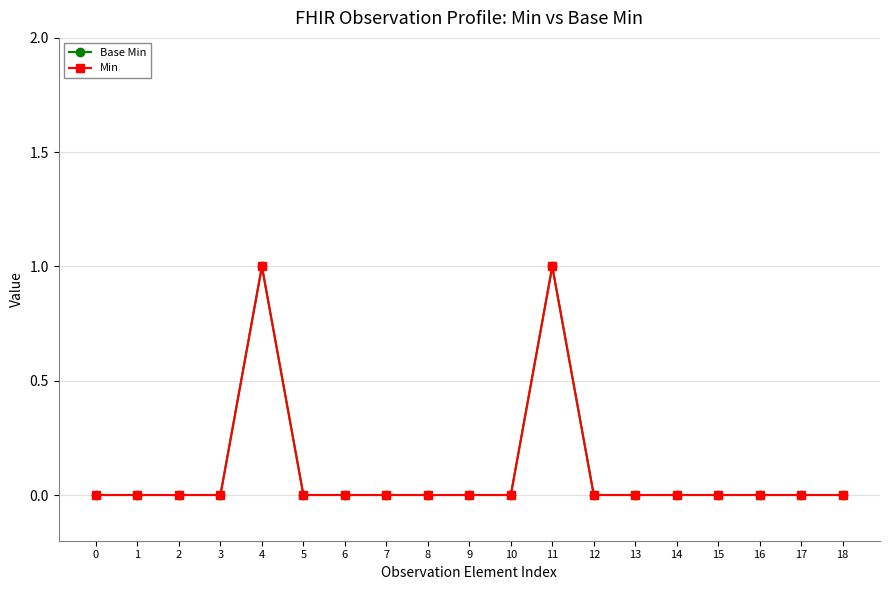

Does the chart have visible grid lines?

Yes